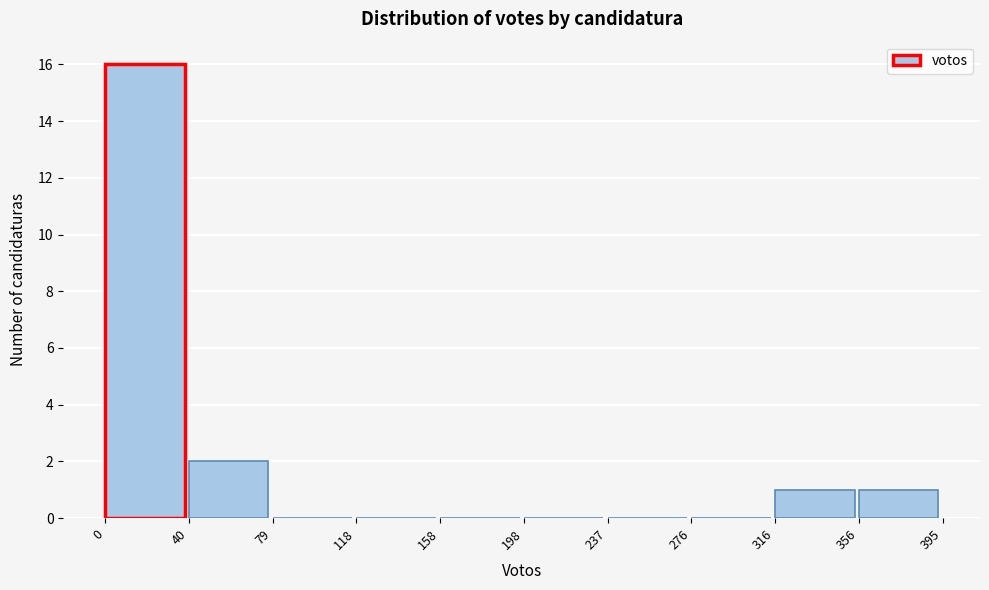

Reading left to right, list every bar in this chart as the range it spans on the x-axis followed by its height. The values are not printed on the chart, so give them approximately, as read against the axis.

0 to 40: 16
40 to 79: 2
79 to 118: 0
118 to 158: 0
158 to 198: 0
198 to 237: 0
237 to 276: 0
276 to 316: 0
316 to 356: 1
356 to 395: 1